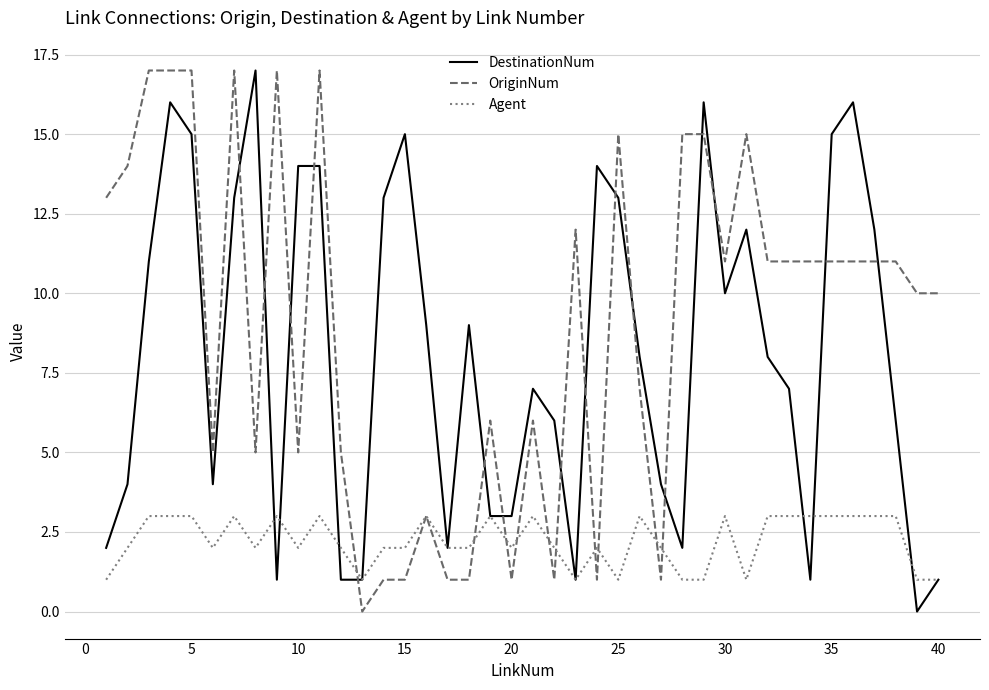

What is the maximum value for DestinationNum?

17